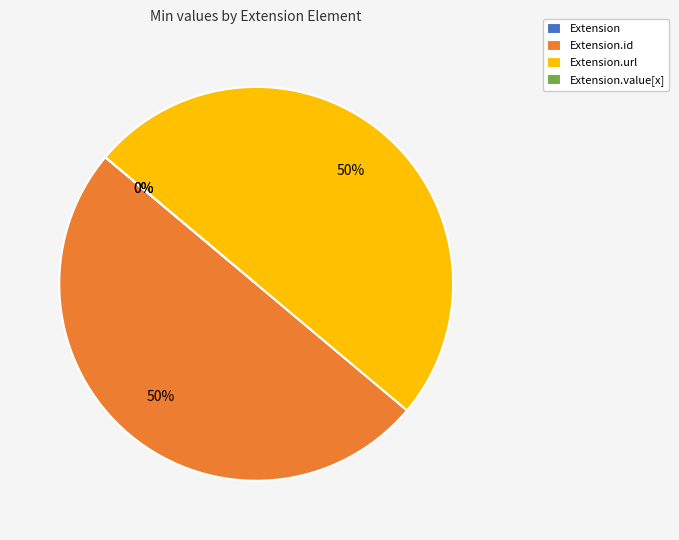

Rank the categories by value from lowest to highest.

Extension, Extension.value[x], Extension.id, Extension.url